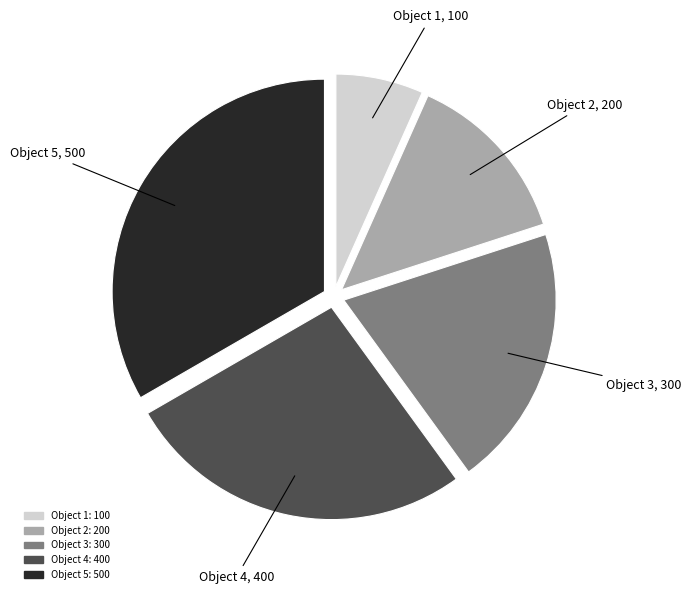

Is there any slice that represents more than half of the pie?

No